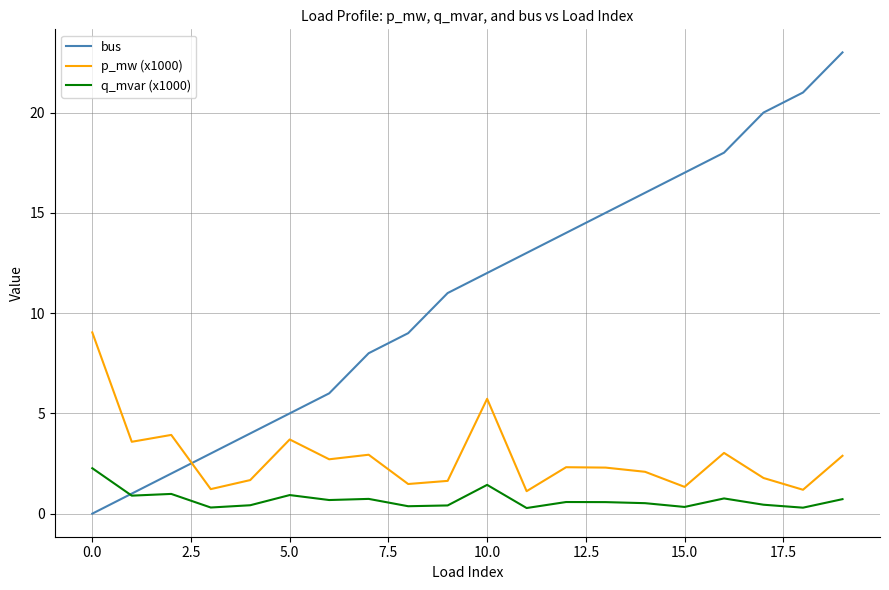

What is the sum of all p_mw (x1000) values?

55.7